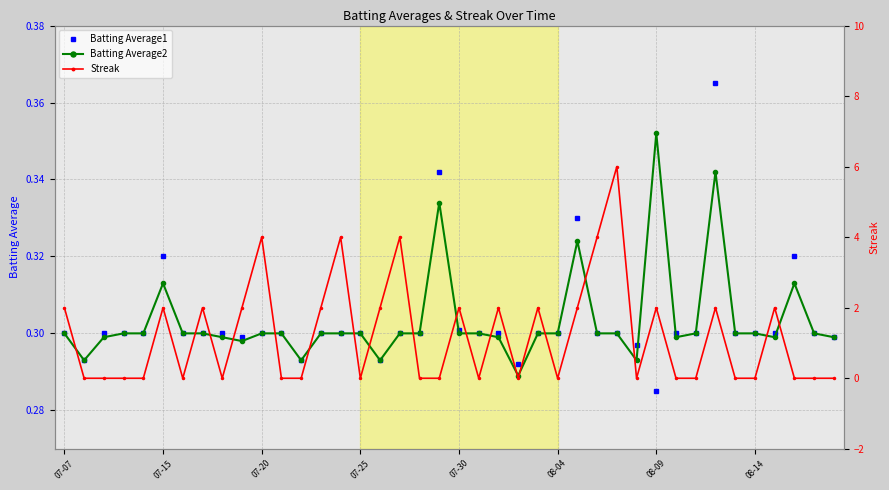

Reading left to right, transcribe all the data shown in this chart.

Batting Average1: 0.3	0.3	0.3	0.3	0.3	0.3	0.3	0.3	0.3	0.3	0.3	0.3	0.3	0.3	0.3	0.3	0.3	0.3	0.3	0.3	0.3	0.3	0.3	0.3	0.3	0.3	0.3	0.3	0.3	0.3	0.3	0.3	0.3	0.4	0.3	0.3	0.3	0.3	0.3	0.3
Batting Average2: 0.3	0.3	0.3	0.3	0.3	0.3	0.3	0.3	0.3	0.3	0.3	0.3	0.3	0.3	0.3	0.3	0.3	0.3	0.3	0.3	0.3	0.3	0.3	0.3	0.3	0.3	0.3	0.3	0.3	0.3	0.4	0.3	0.3	0.3	0.3	0.3	0.3	0.3	0.3	0.3
Streak: 2.0	0.0	0.0	0.0	0.0	2.0	0.0	2.0	0.0	2.0	4.0	0.0	0.0	2.0	4.0	0.0	2.0	4.0	0.0	0.0	2.0	0.0	2.0	0.0	2.0	0.0	2.0	4.0	6.0	0.0	2.0	0.0	0.0	2.0	0.0	0.0	2.0	0.0	0.0	0.0